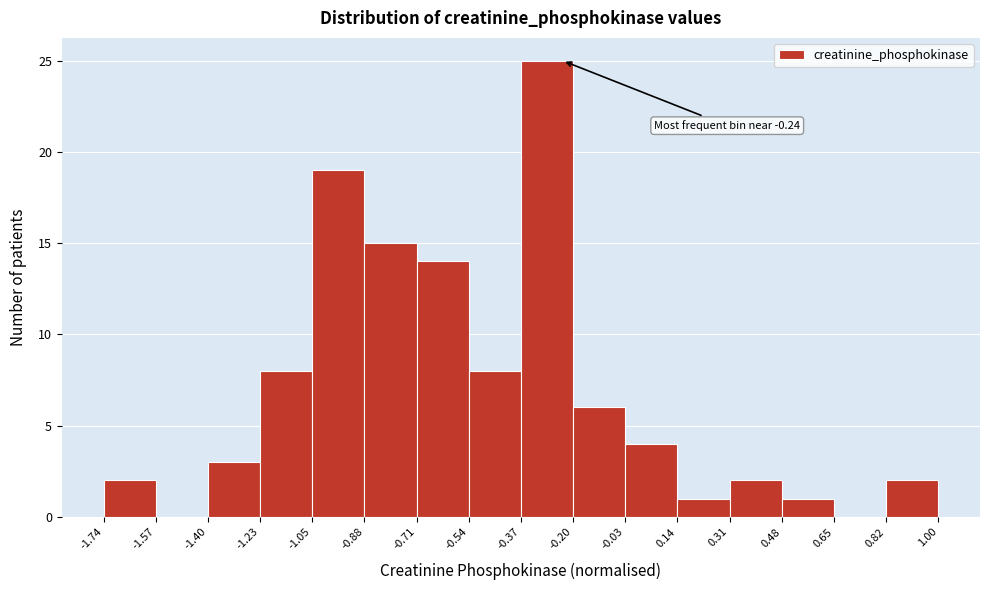

Which range on the x-axis has the tallest bar?

-0.37 to -0.20